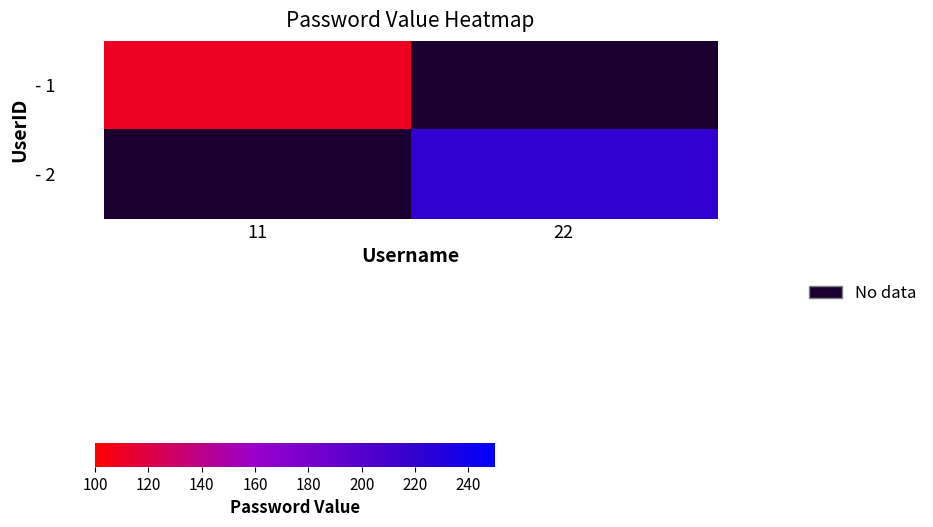

List the series in order of their peak value, highest first.

- 1, - 2